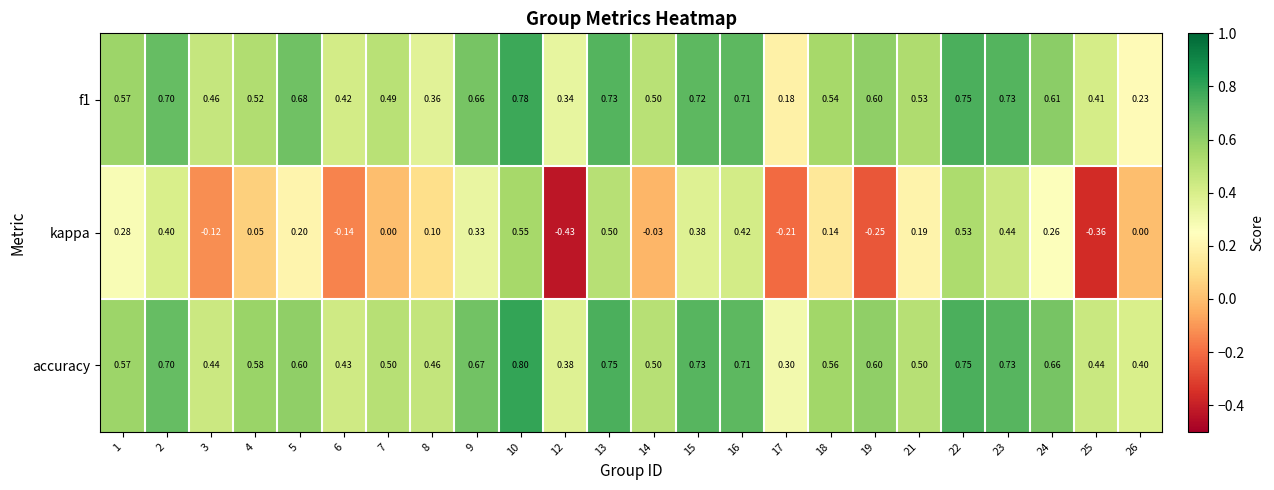

Which series has the largest total across all categories?

accuracy